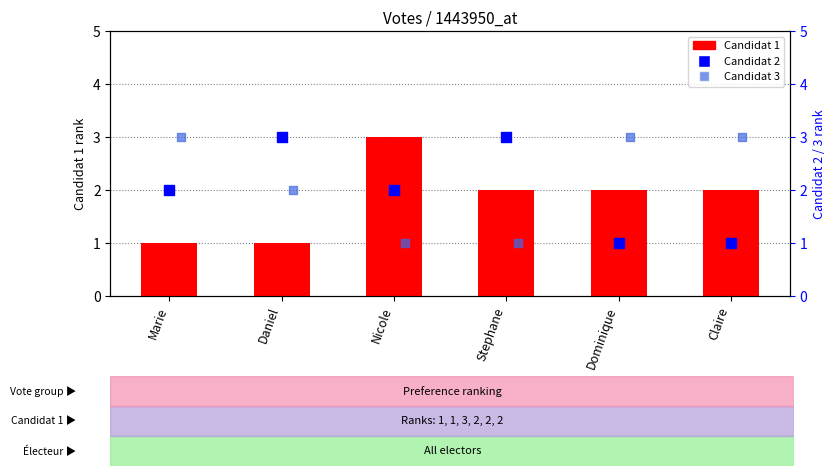

What is the total value across all series at Daniel?

6